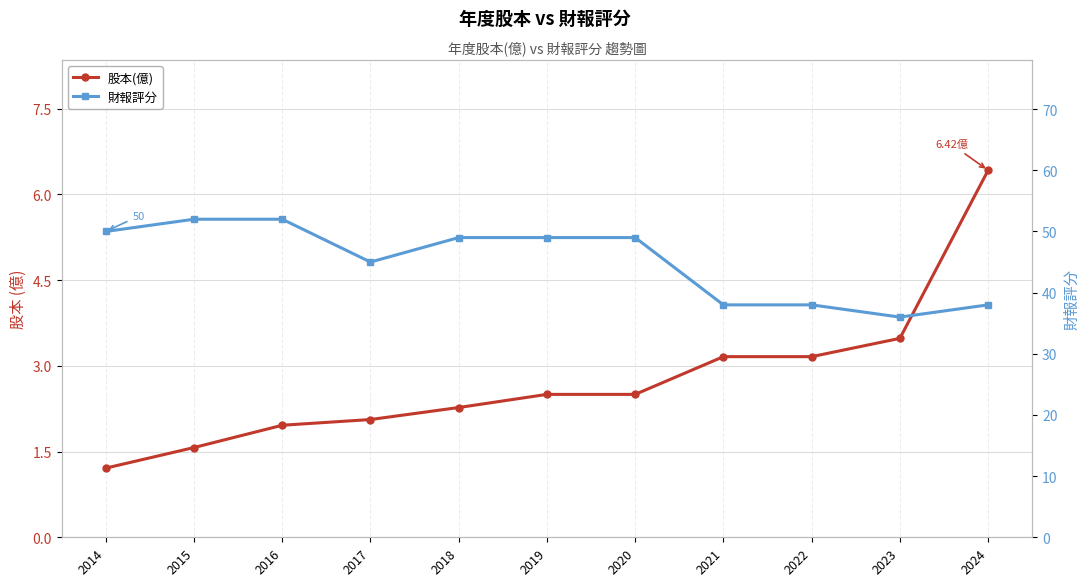

How many lines are shown in the chart?

2